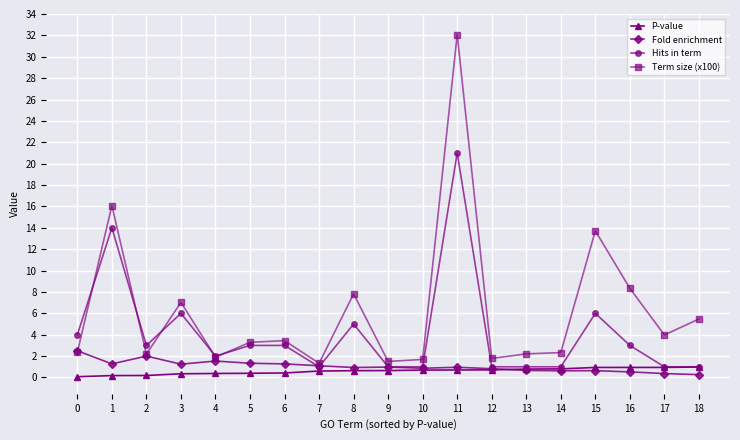

What is the value of the Hits in term point at the 19th from the left?

1.0